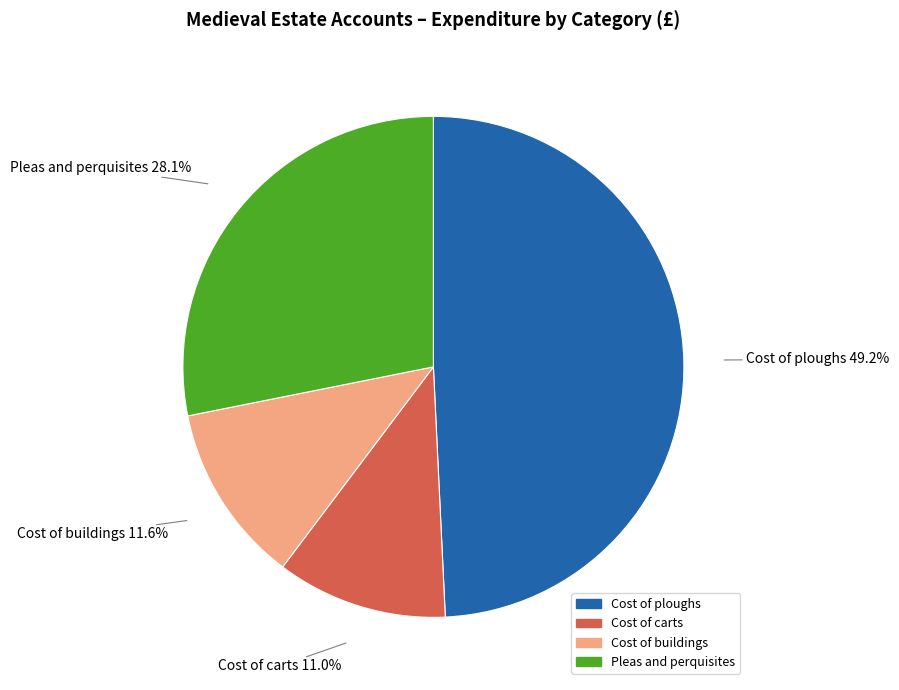

True or false: Cost of ploughs accounts for 49% of the total.

True